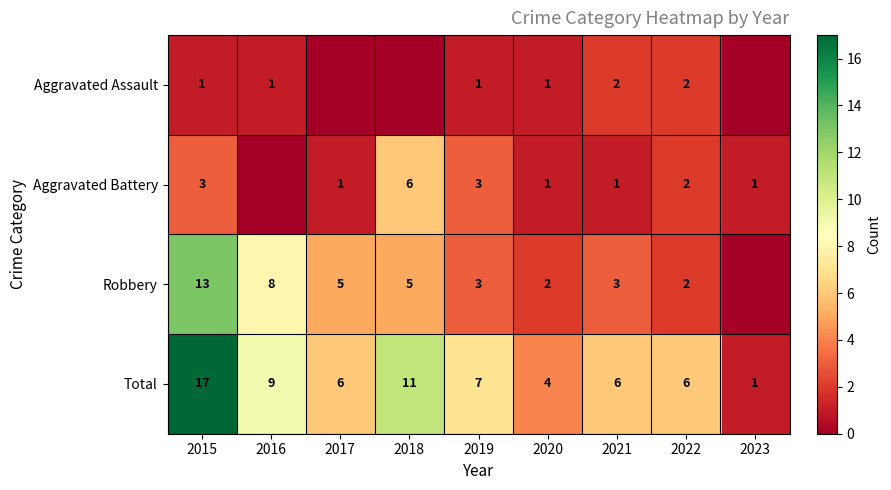

True or false: Aggravated Battery has a value of 3 at 2015.

True